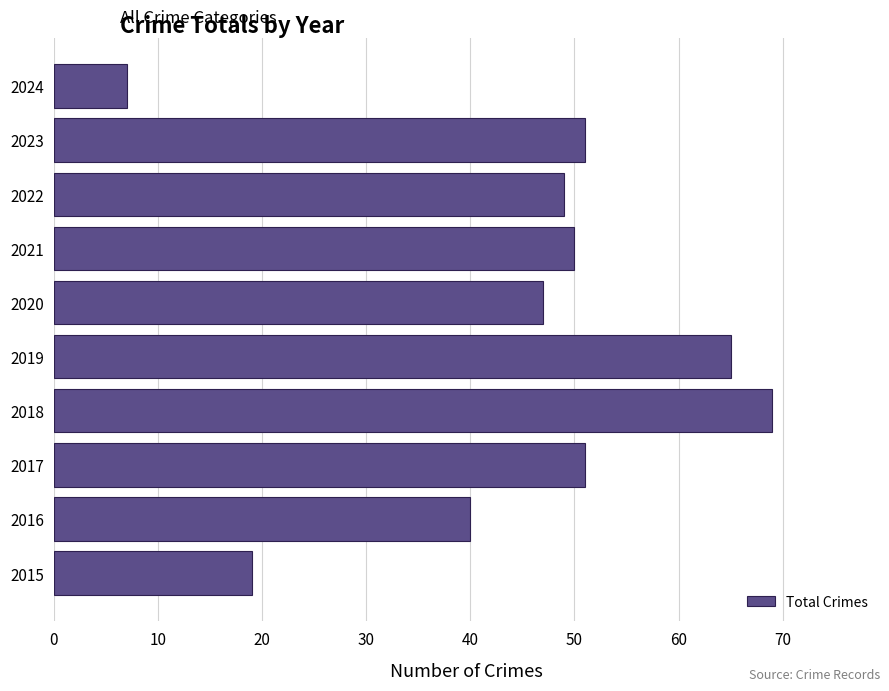

Count the number of categories in the chart.

10